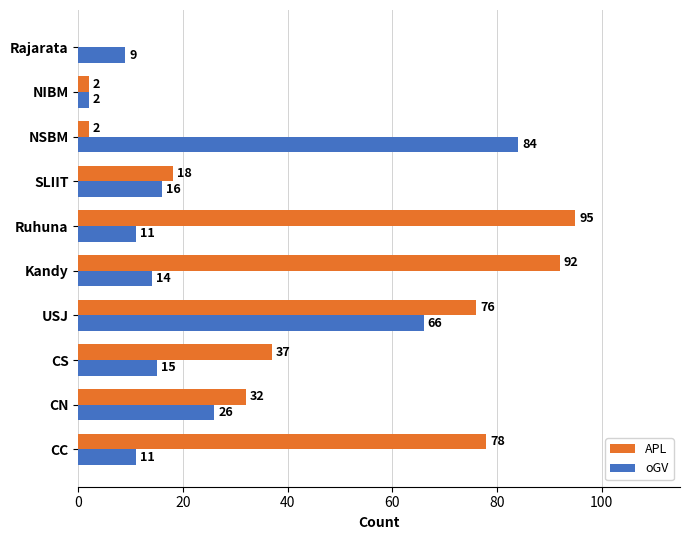

Which label corresponds to the largest value in the chart?

Ruhuna